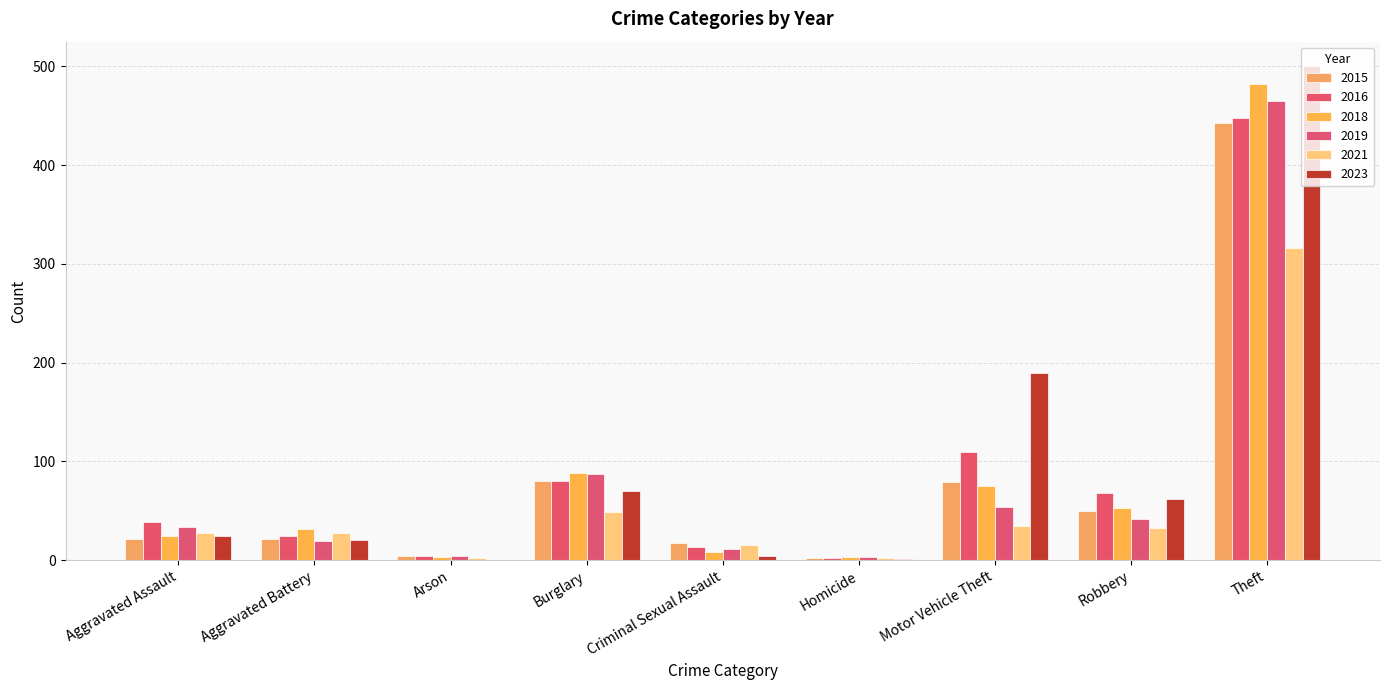

Count the number of data series in this chart.

6